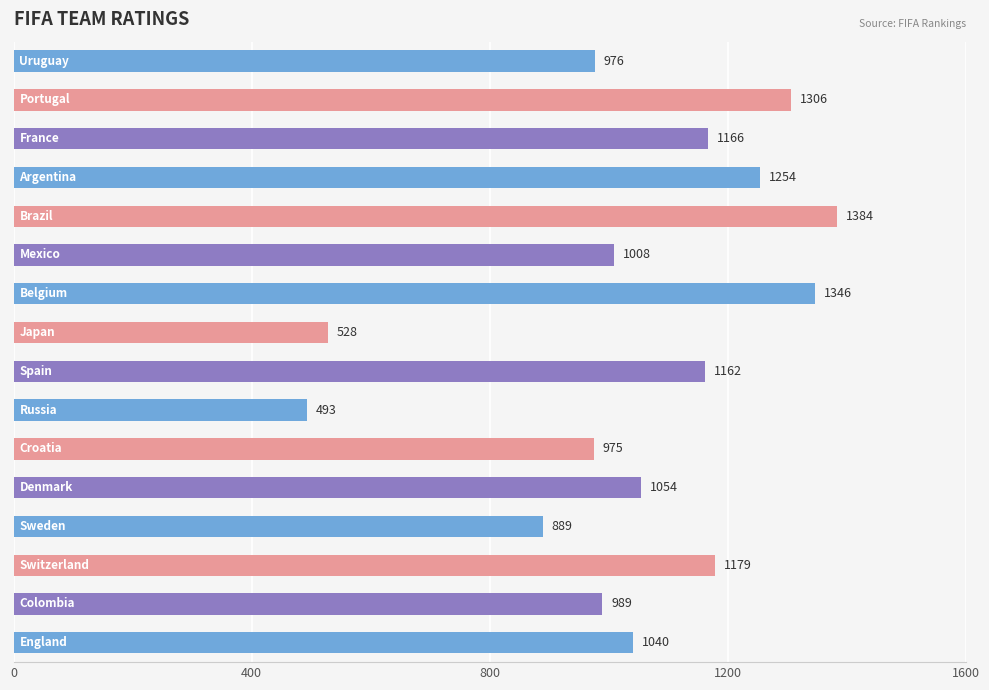

What is the average value?

1047